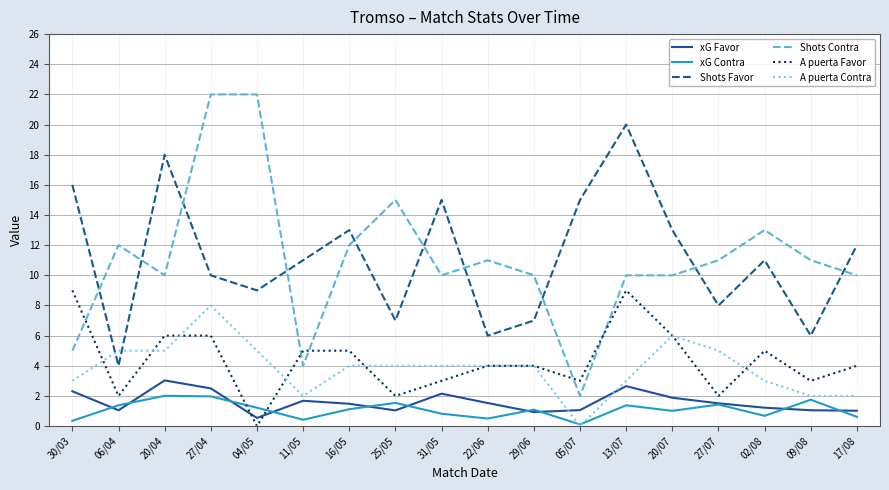

What is the difference between the second highest and second lowest values in the Shots Favor series?

12.0